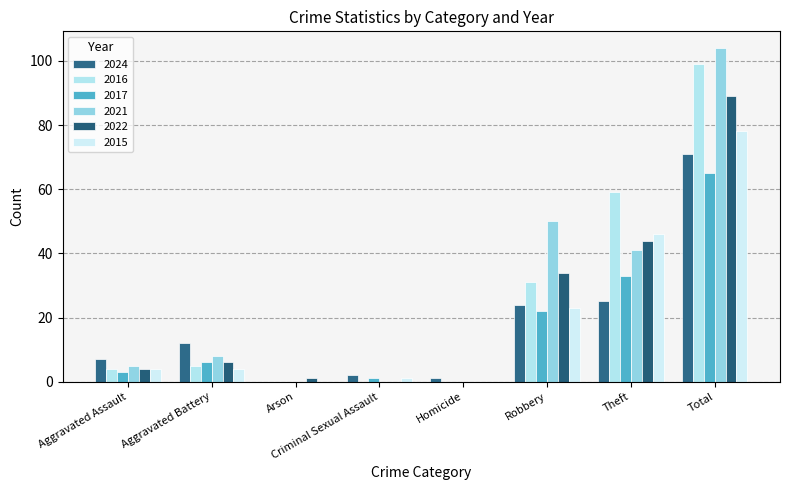

Reading left to right, transcribe all the data shown in this chart.

2024: 7	12	0	2	1	24	25	71
2016: 4	5	0	0	0	31	59	99
2017: 3	6	0	1	0	22	33	65
2021: 5	8	0	0	0	50	41	104
2022: 4	6	1	0	0	34	44	89
2015: 4	4	0	1	0	23	46	78